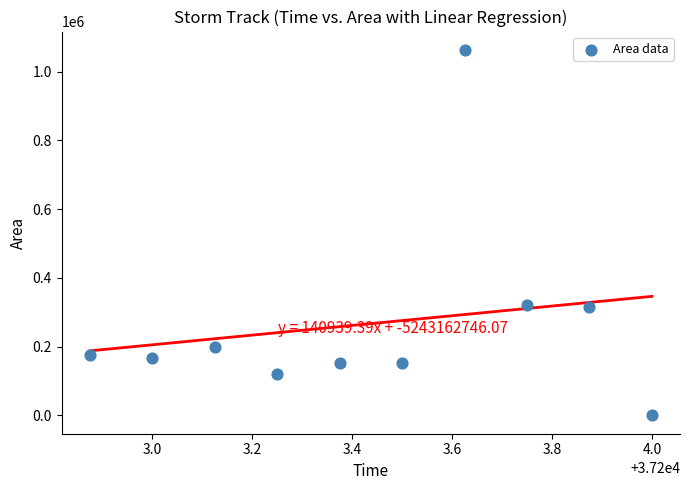

What is the range of Y values (max minus min)?

1063750